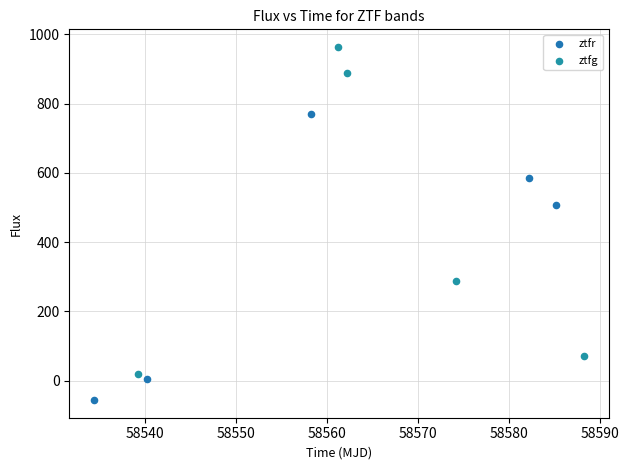

Which series reaches the maximum Y coordinate?

ztfg